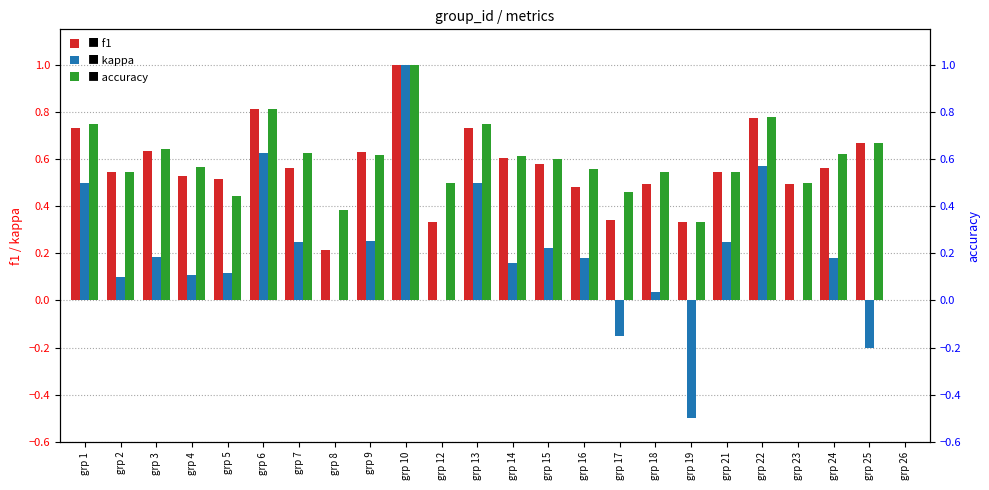

Which series has the largest total across all categories?

accuracy